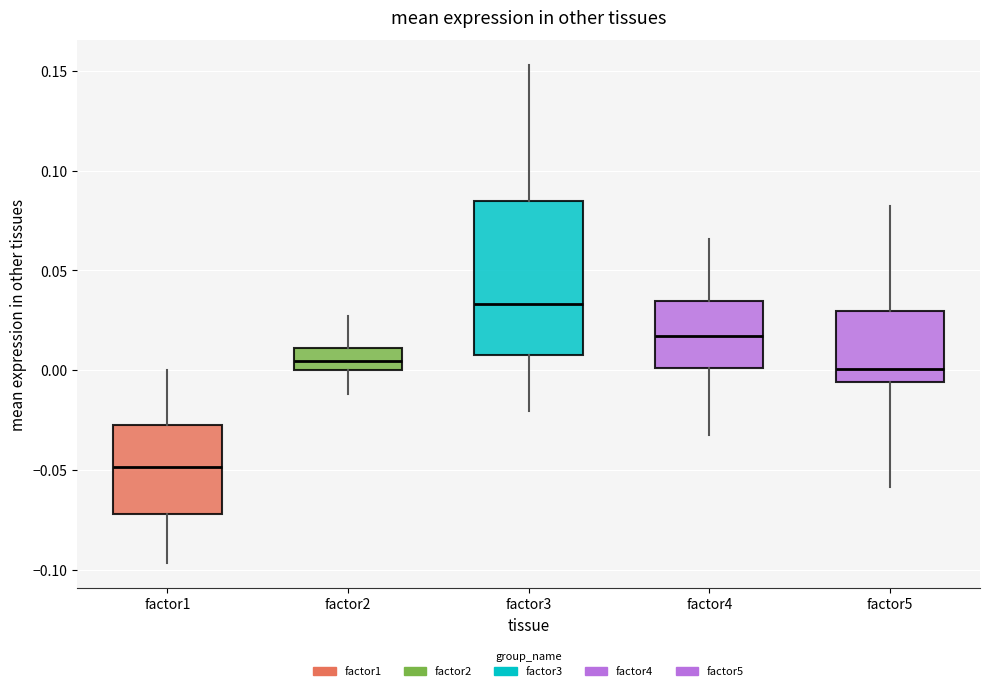

Comparing the boxes themselves (not the whiskers), which one is the tallest?

factor3